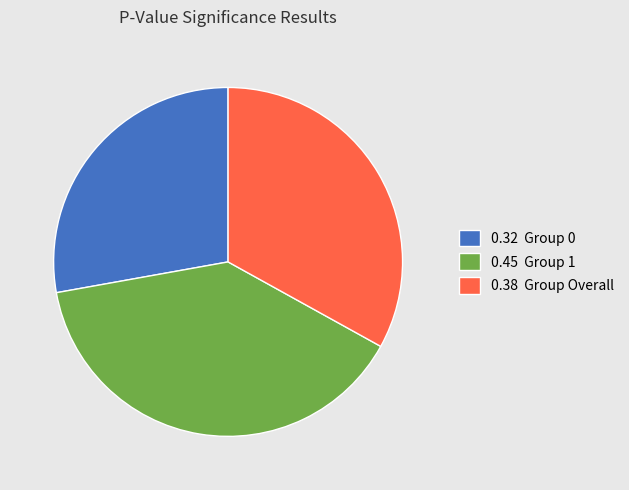

Which has a higher value, 0.45 Group 1 or 0.32 Group 0?

0.45 Group 1